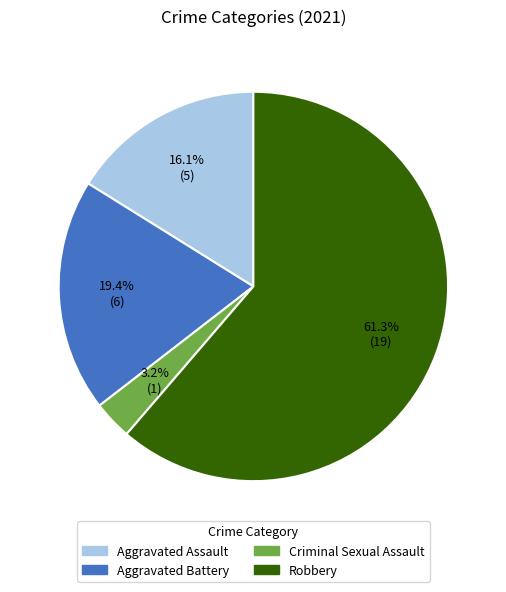

How many slices are in this pie chart?

4